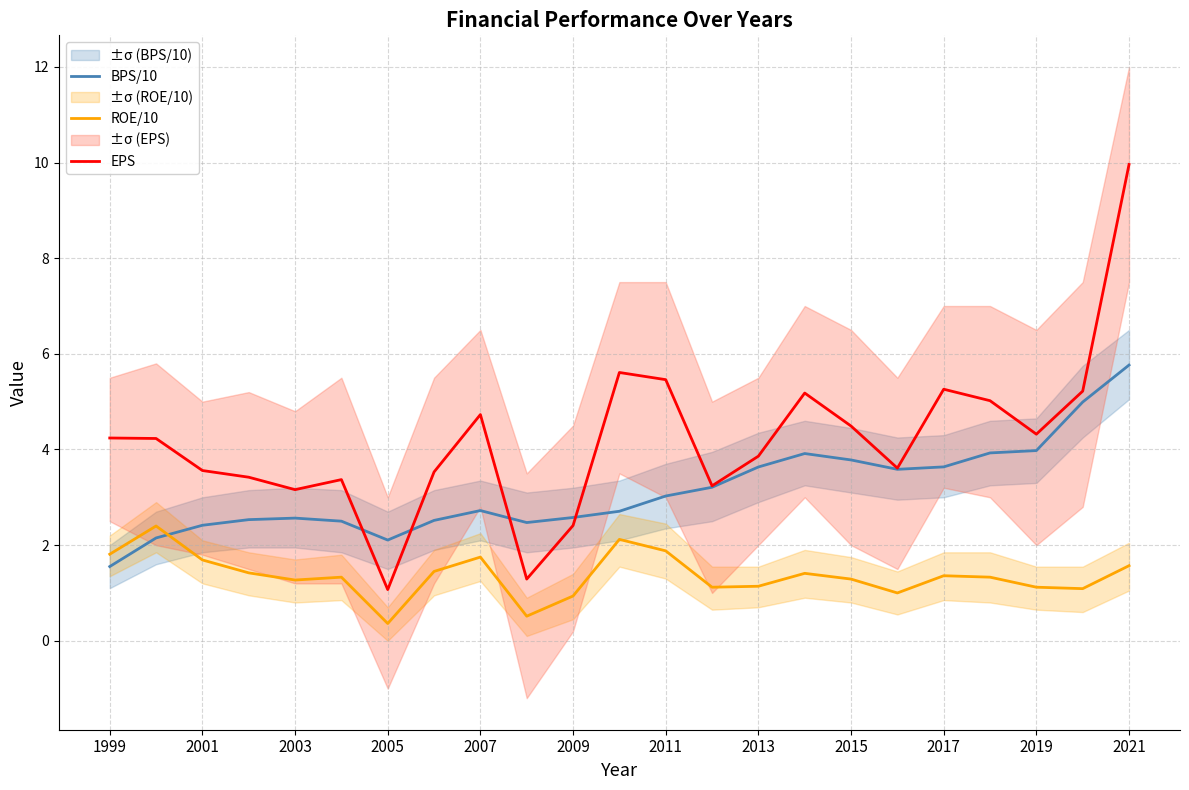

What is the maximum value for ROE/10?

2.4